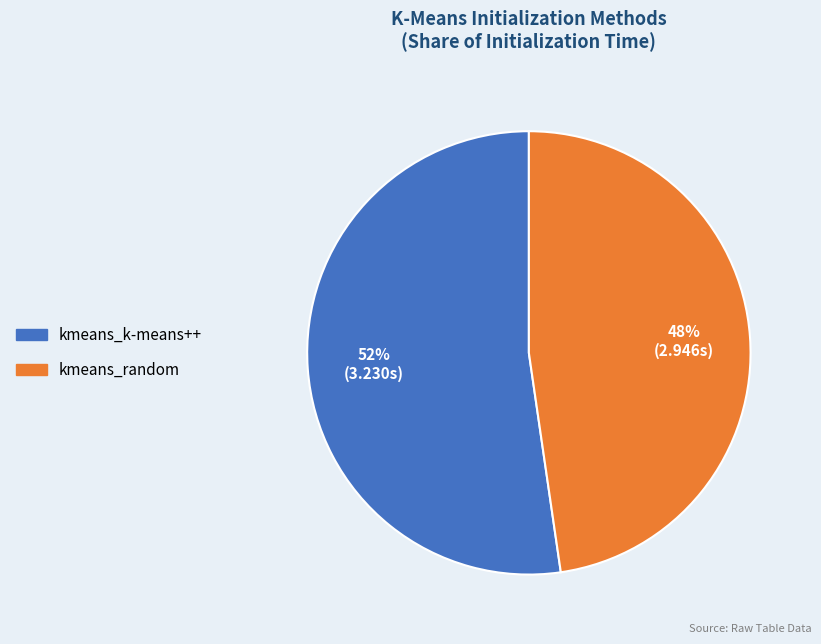

Between kmeans_k-means++ and kmeans_random, which is larger?

kmeans_k-means++